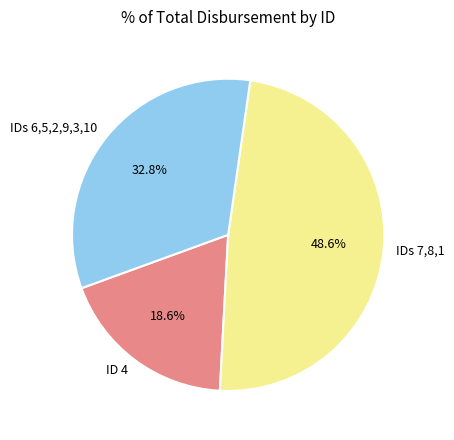

Is the sum of IDs 7,8,1 and IDs 6,5,2,9,3,10 greater than half?

Yes